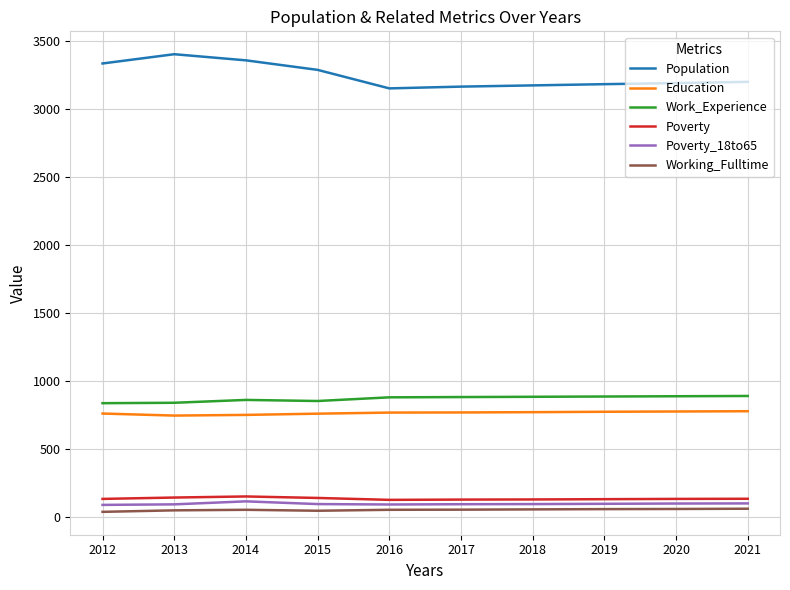

The value of Work_Experience at 2013 is 1441. True or false?

False